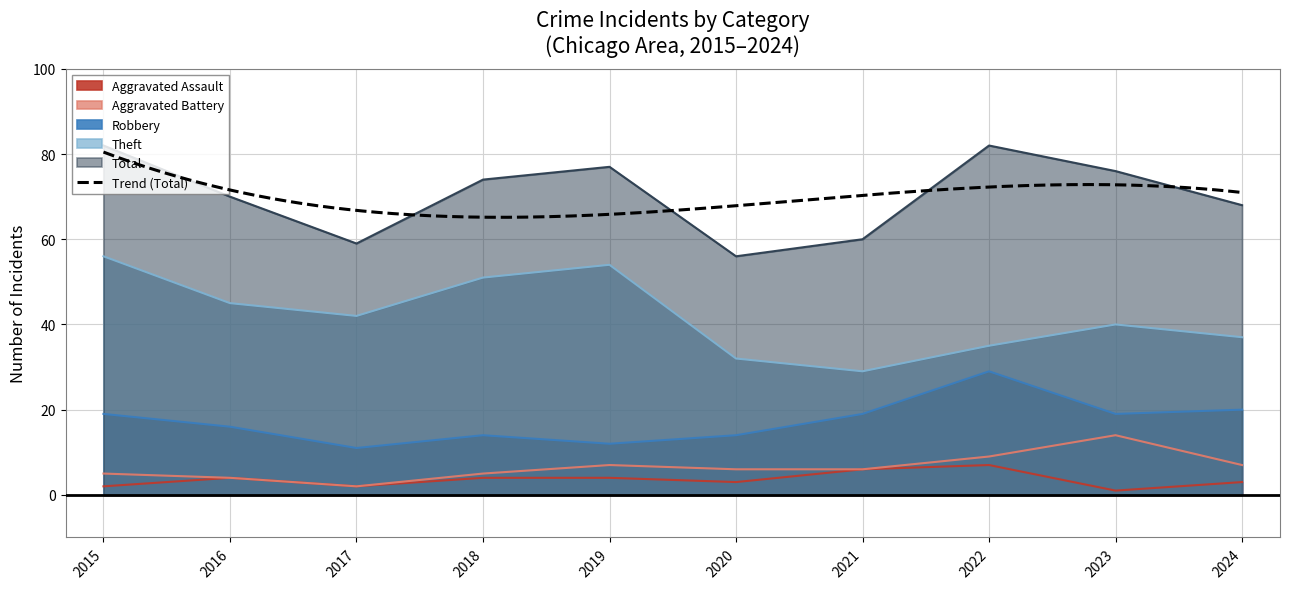

Which series has the largest range (max minus min)?

Theft